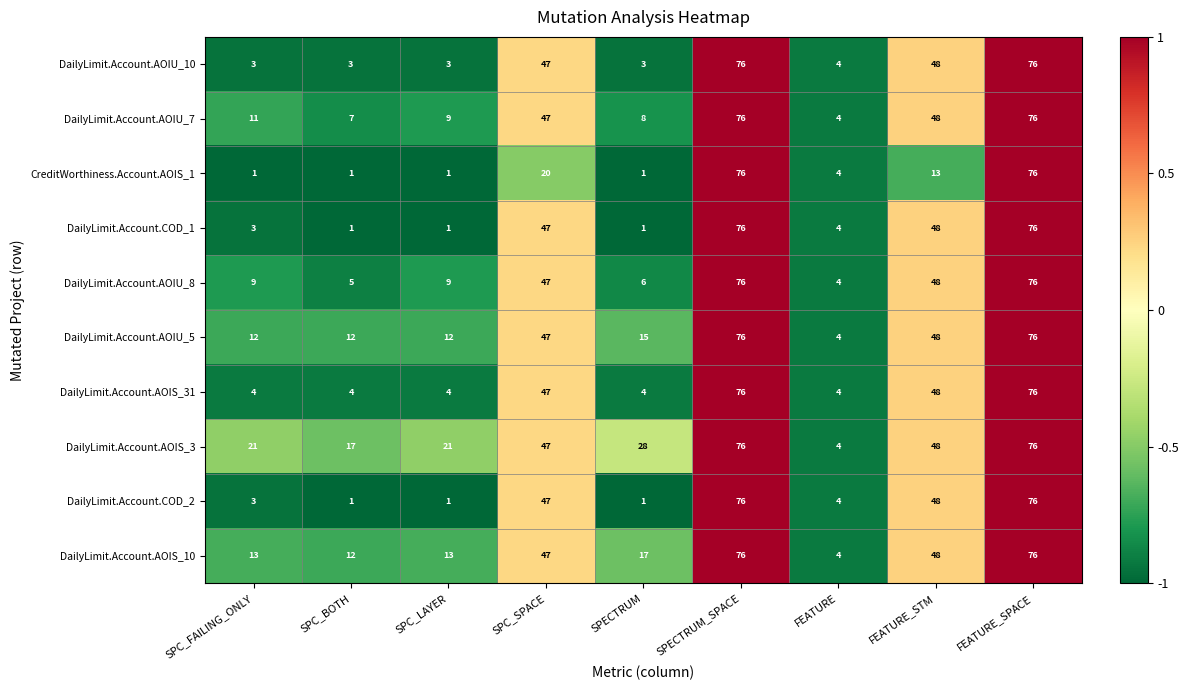

What is the difference between the highest and lowest values at SPC_SPACE?

27